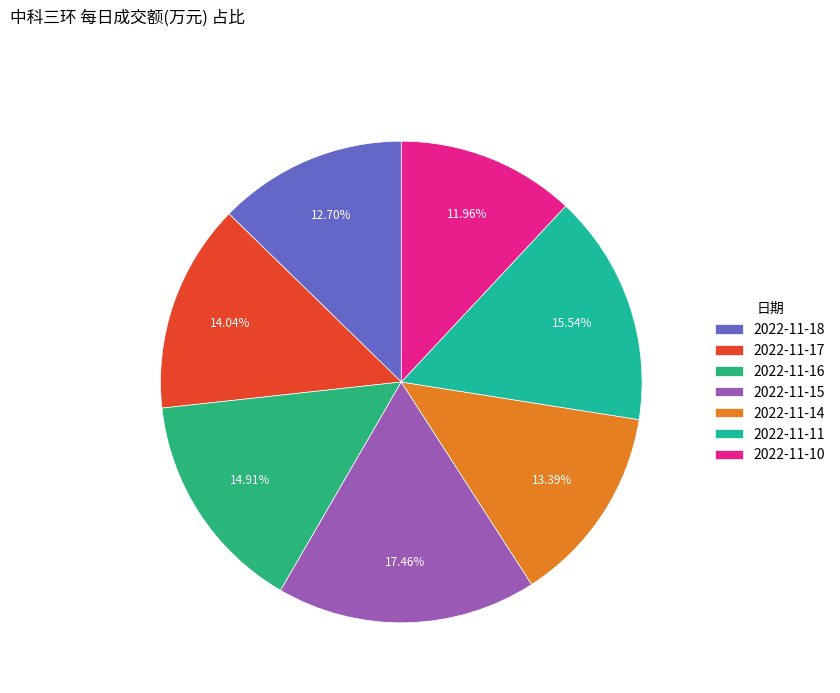

Rank the categories by value from lowest to highest.

2022-11-10, 2022-11-18, 2022-11-14, 2022-11-17, 2022-11-16, 2022-11-11, 2022-11-15